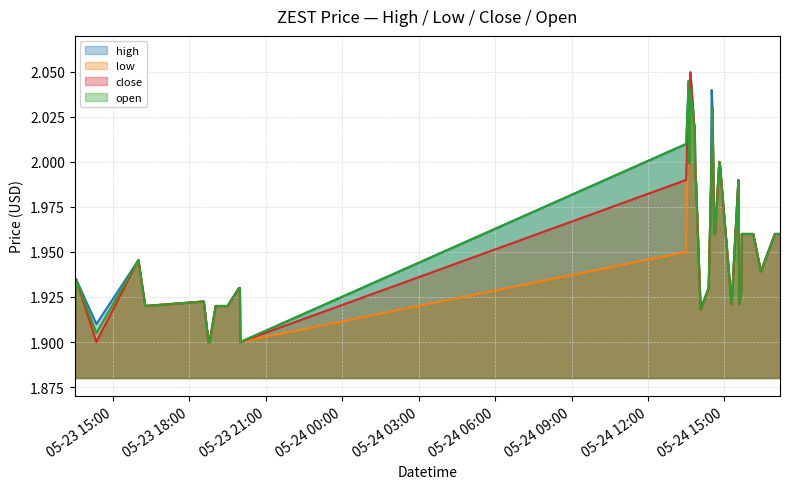

True or false: high has more than 0 interior local peaks.

True